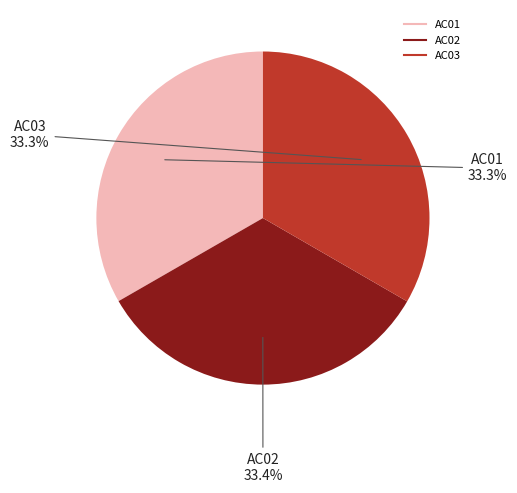

Do AC02 and AC01 together represent more than half of the pie?

Yes